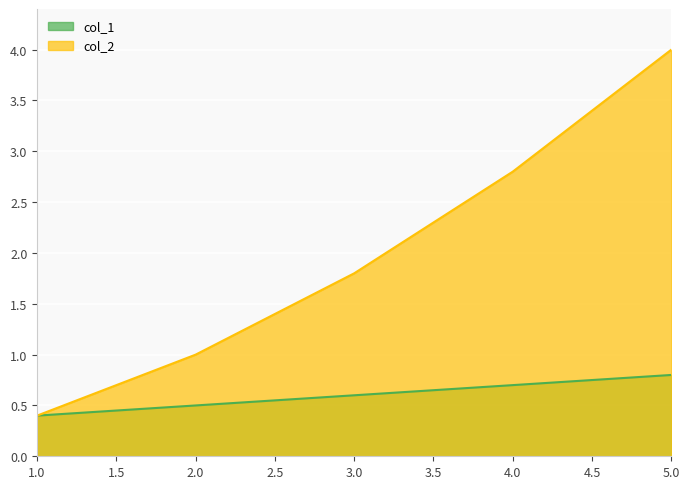

List the series in order of their overall mean, highest first.

col_2, col_1